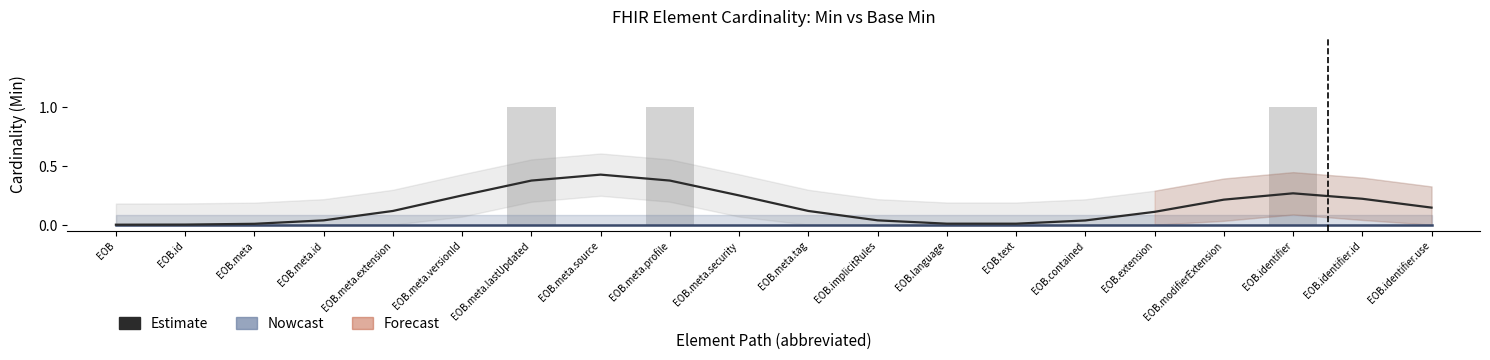

List the labels in order of Min (Estimate) value, smallest first.

EOB, EOB.id, EOB.meta, EOB.text, EOB.language, EOB.contained, EOB.meta.id, EOB.implicitRules, EOB.extension, EOB.meta.extension, EOB.meta.tag, EOB.identifier.use, EOB.modifierExtension, EOB.identifier.id, EOB.meta.versionId, EOB.meta.security, EOB.identifier, EOB.meta.lastUpdated, EOB.meta.profile, EOB.meta.source